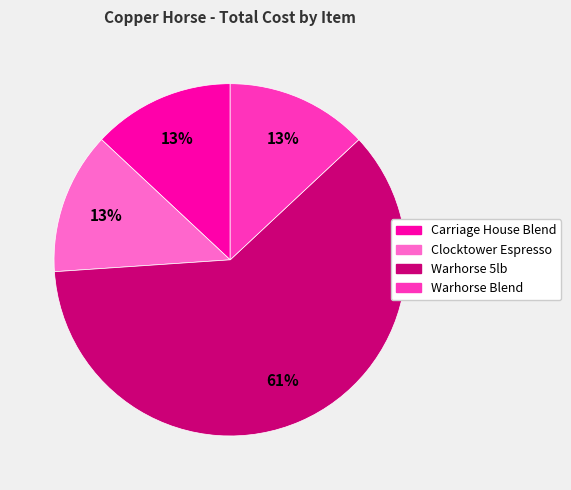

Is it true that Warhorse 5lb is 61% of the pie?

True